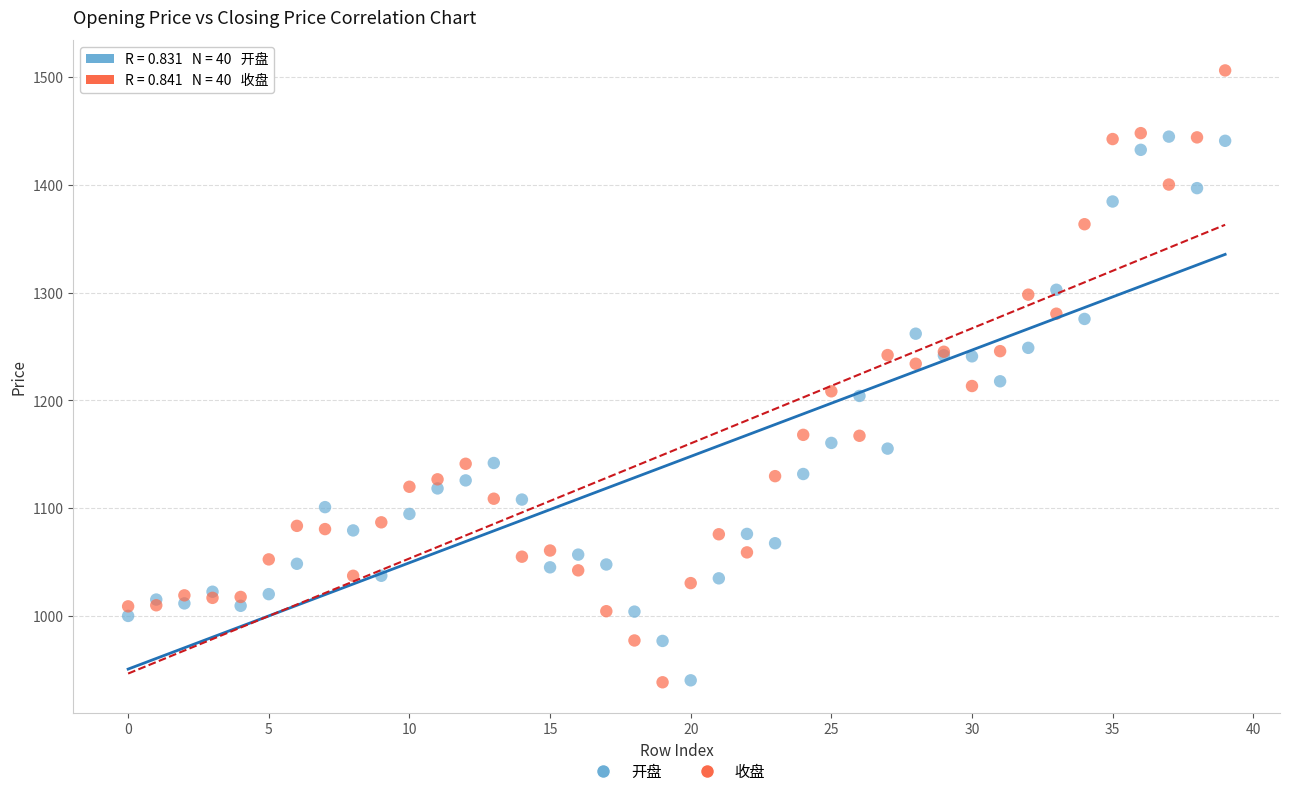

Which series has the widest spread of Y values?

收盘